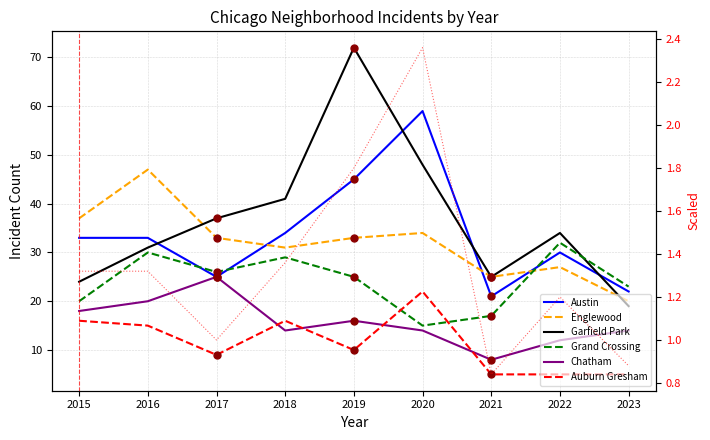

What are all the series names shown in the legend?

Austin, Englewood, Garfield Park, Grand Crossing, Chatham, Auburn Gresham